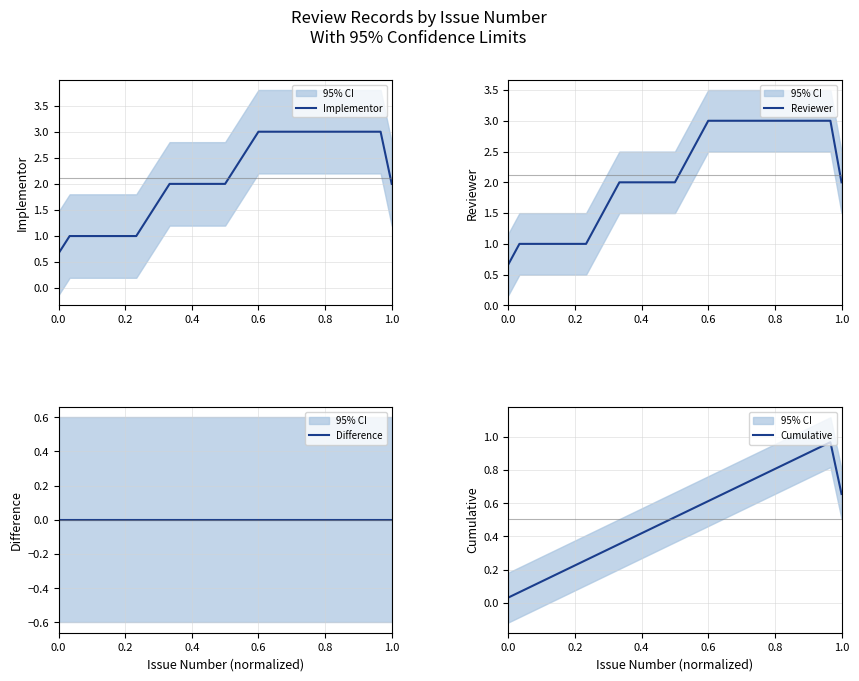

Reading right to left, what are all the values shown in this chart?

Implementor: 2.0	3.0	3.0	3.0	3.0	3.0	3.0	3.0	3.0	3.0	3.0	3.0	3.0	2.7	2.3	2.0	2.0	2.0	2.0	2.0	2.0	1.7	1.3	1.0	1.0	1.0	1.0	1.0	1.0	1.0	0.7
Reviewer: 2.0	3.0	3.0	3.0	3.0	3.0	3.0	3.0	3.0	3.0	3.0	3.0	3.0	2.7	2.3	2.0	2.0	2.0	2.0	2.0	2.0	1.7	1.3	1.0	1.0	1.0	1.0	1.0	1.0	1.0	0.7
Difference: 0.0	0.0	0.0	0.0	0.0	0.0	0.0	0.0	0.0	0.0	0.0	0.0	0.0	0.0	0.0	0.0	0.0	0.0	0.0	0.0	0.0	0.0	0.0	0.0	0.0	0.0	0.0	0.0	0.0	0.0	0.0
Cumulative: 0.7	1.0	0.9	0.9	0.9	0.8	0.8	0.8	0.7	0.7	0.7	0.6	0.6	0.6	0.5	0.5	0.5	0.5	0.4	0.4	0.4	0.3	0.3	0.3	0.2	0.2	0.2	0.1	0.1	0.1	0.0